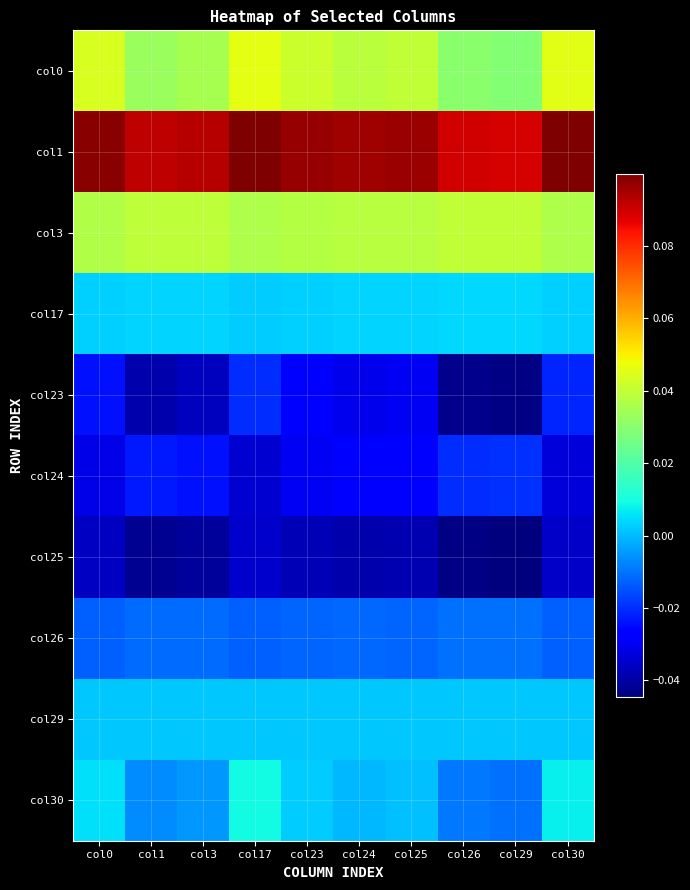

At how many categories does at least one series exceed 0?

10